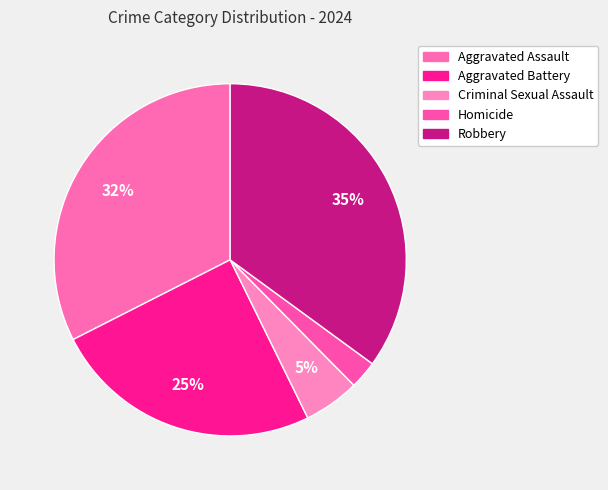

How many slices are in this pie chart?

5